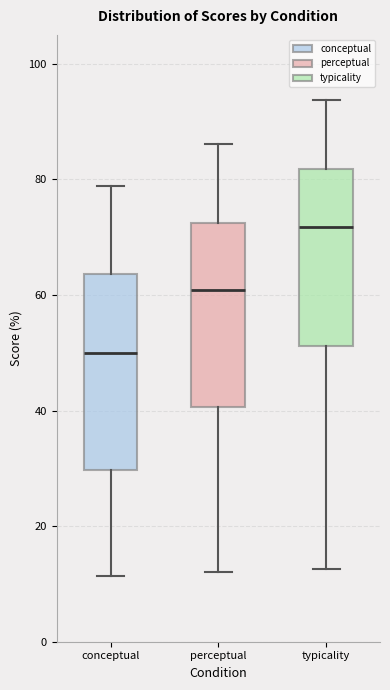

Which box's median line is the highest?

typicality